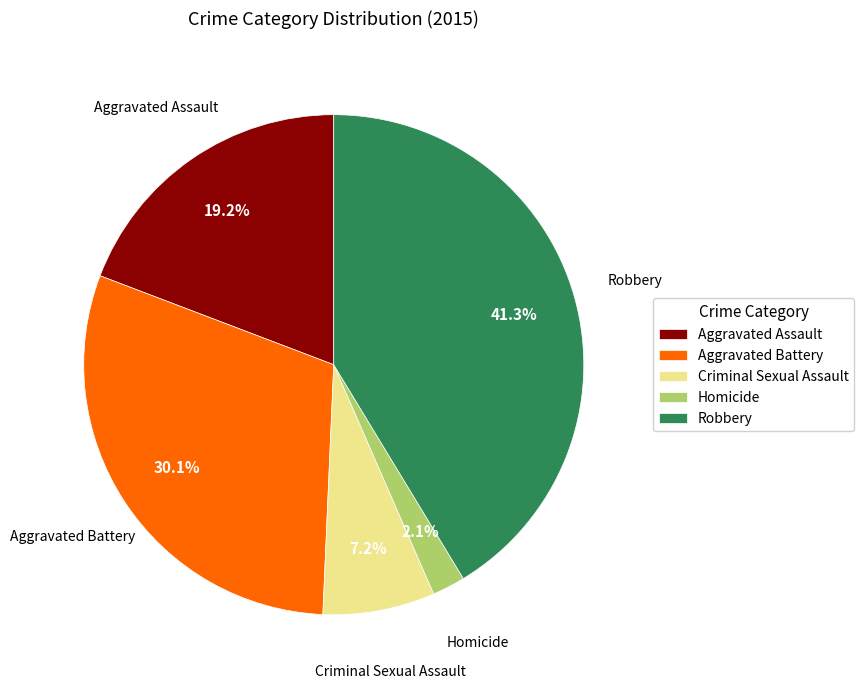

To the nearest percent, what is the combined percentage of Criminal Sexual Assault and Aggravated Assault?

26%